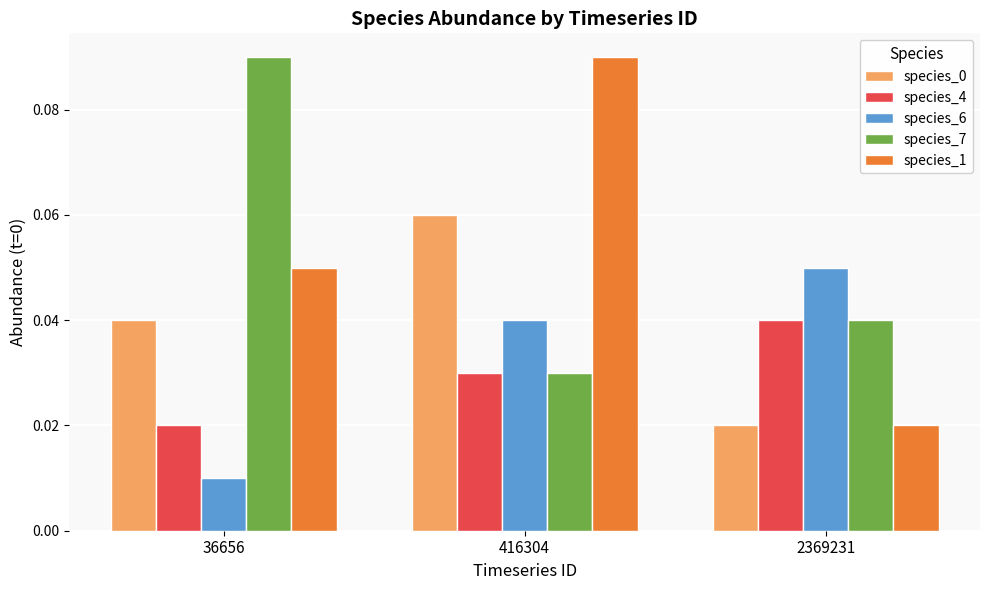

Count the number of categories in the chart.

3